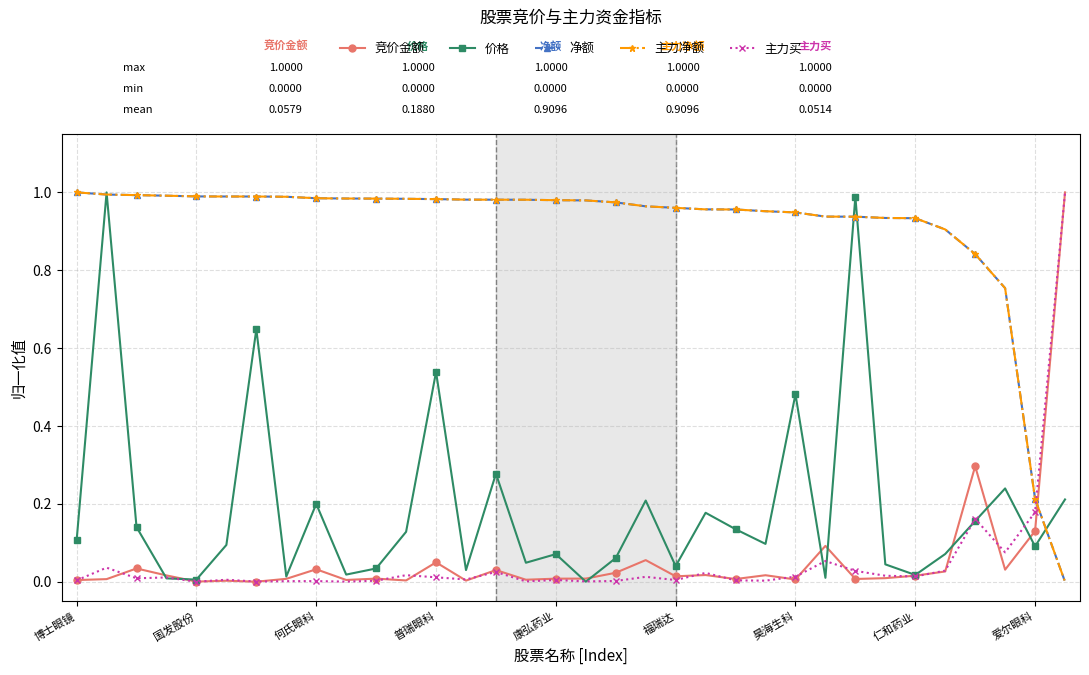

Does the chart have visible grid lines?

Yes